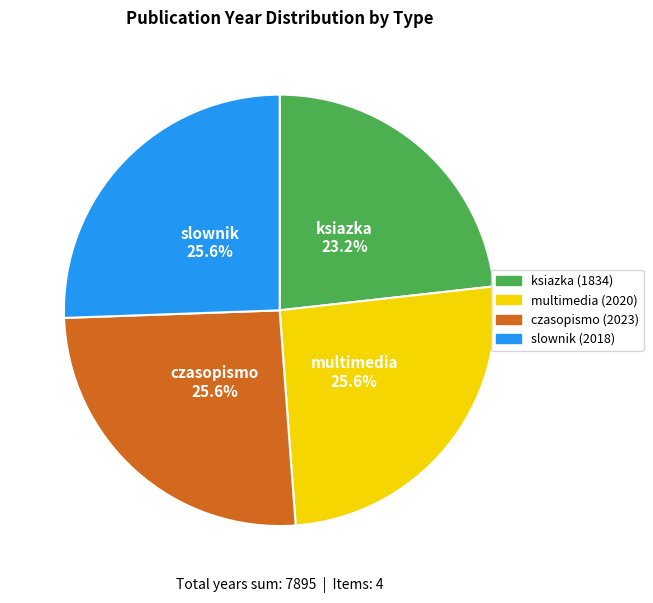

To the nearest percent, what percentage of the pie is czasopismo (2023)?

26%